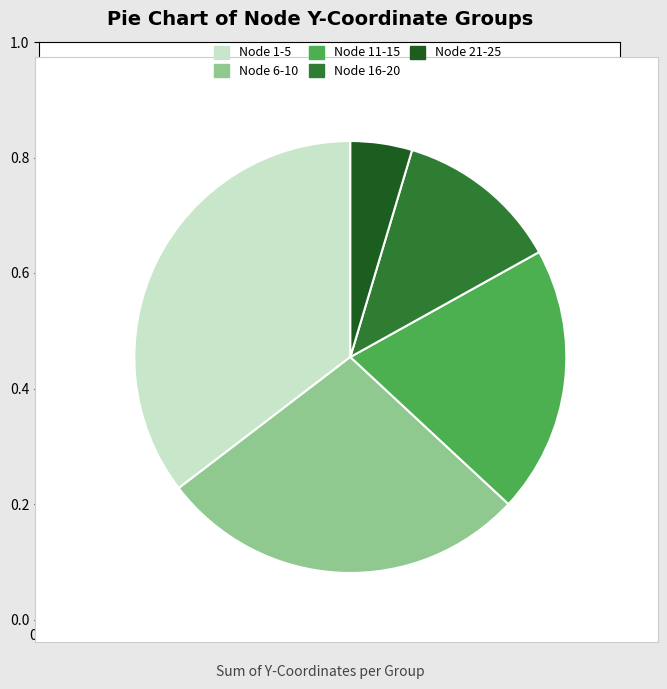

The Node 11-15 slice represents 5% of the pie. True or false?

False